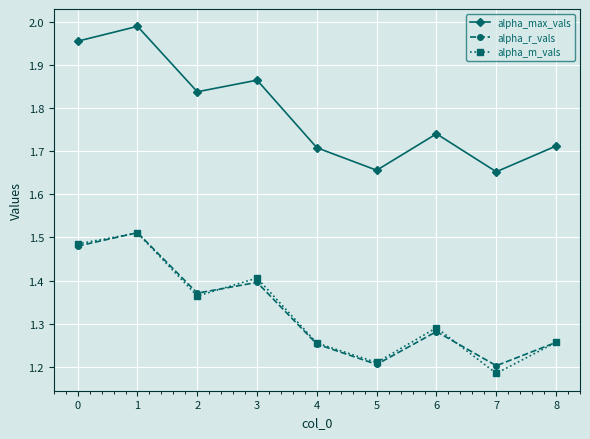

Does the chart display data point markers on the line(s)?

Yes